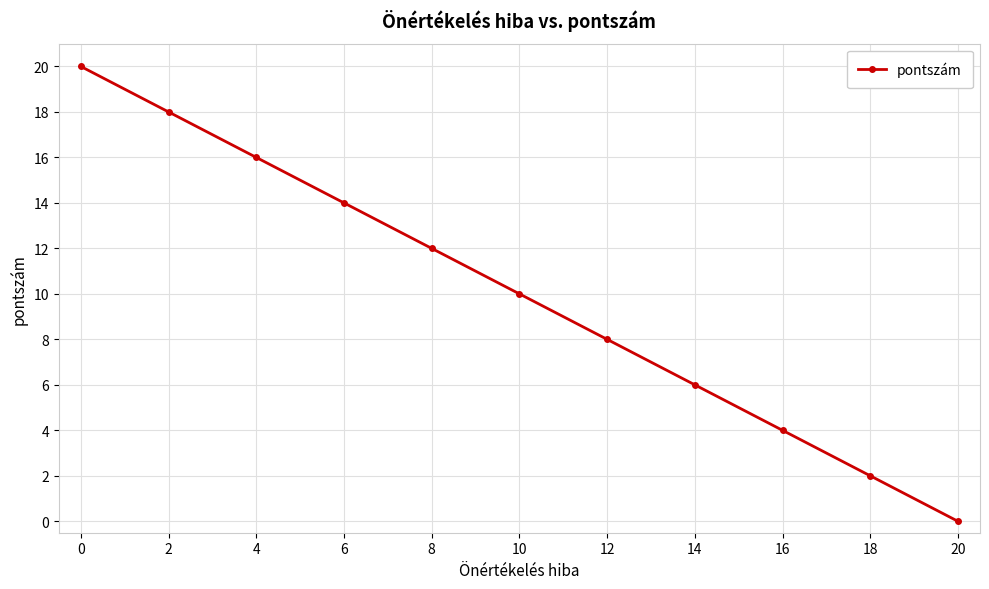

How many series are shown in this chart?

1